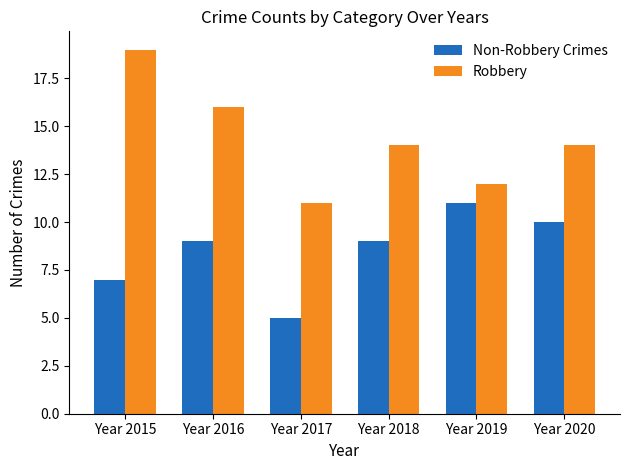

Which series has the largest range (max minus min)?

Robbery